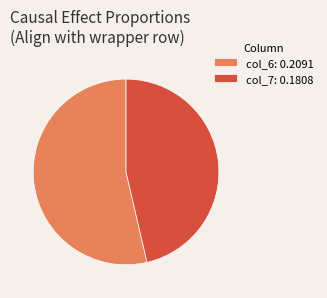

The col_6: 0.2091 slice represents 48% of the pie. True or false?

False